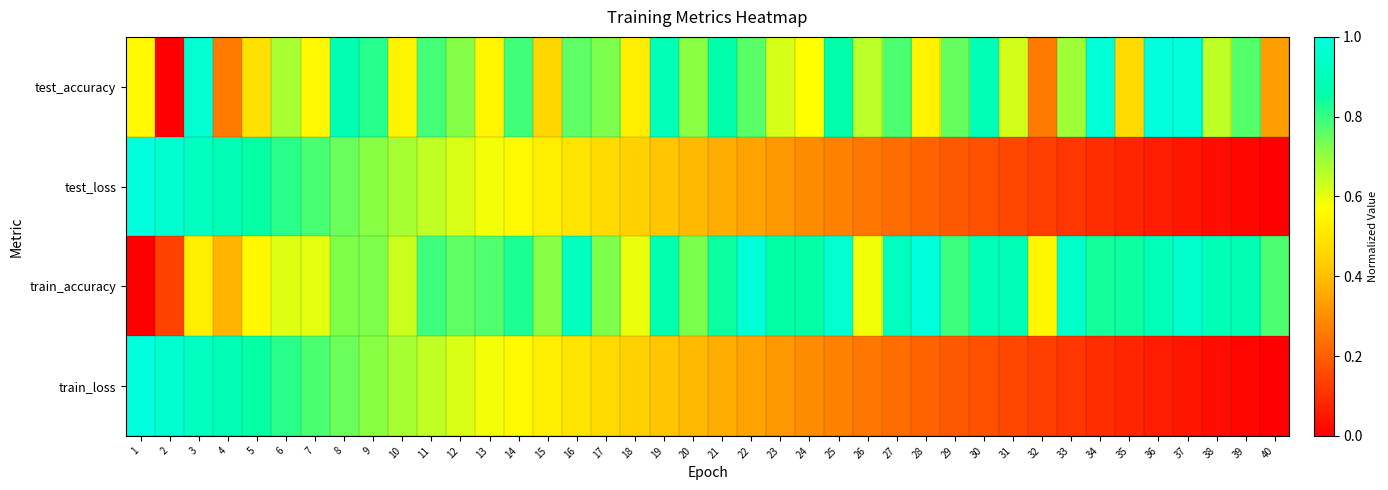

Which series has the largest range (max minus min)?

test_accuracy